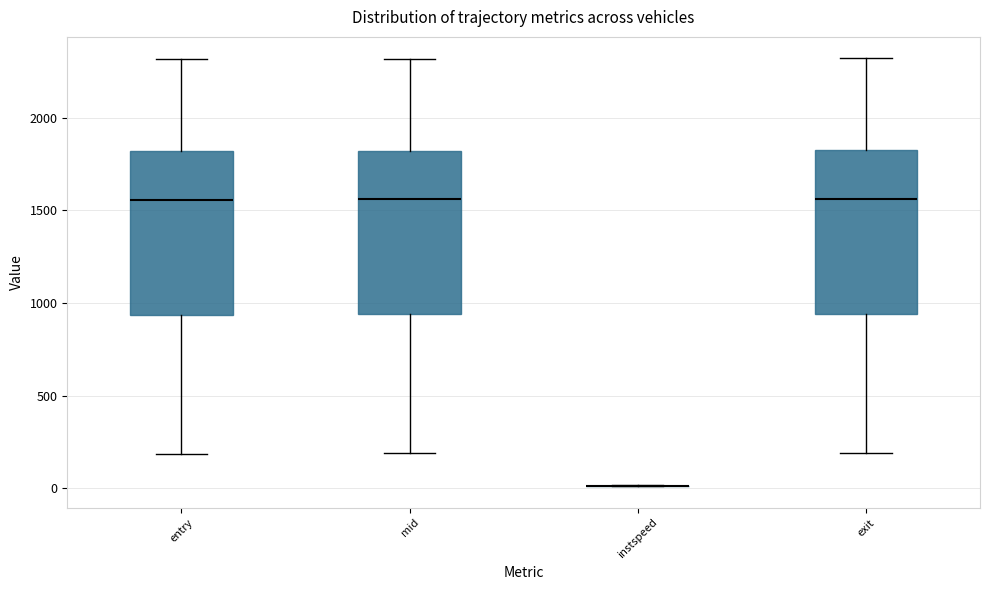

Reading left to right, read every box against the y-axis: the position of its median line, the range the box covers, and the ends of its whiskers. The values are not printed on the chart, so give them approximately, as read against the axis.

entry: median 1550, box 950 to 1800, whiskers 200 to 2300
mid: median 1550, box 950 to 1800, whiskers 200 to 2300
instspeed: box collapsed to a line at 0, whiskers 0 to 0
exit: median 1550, box 950 to 1800, whiskers 200 to 2300